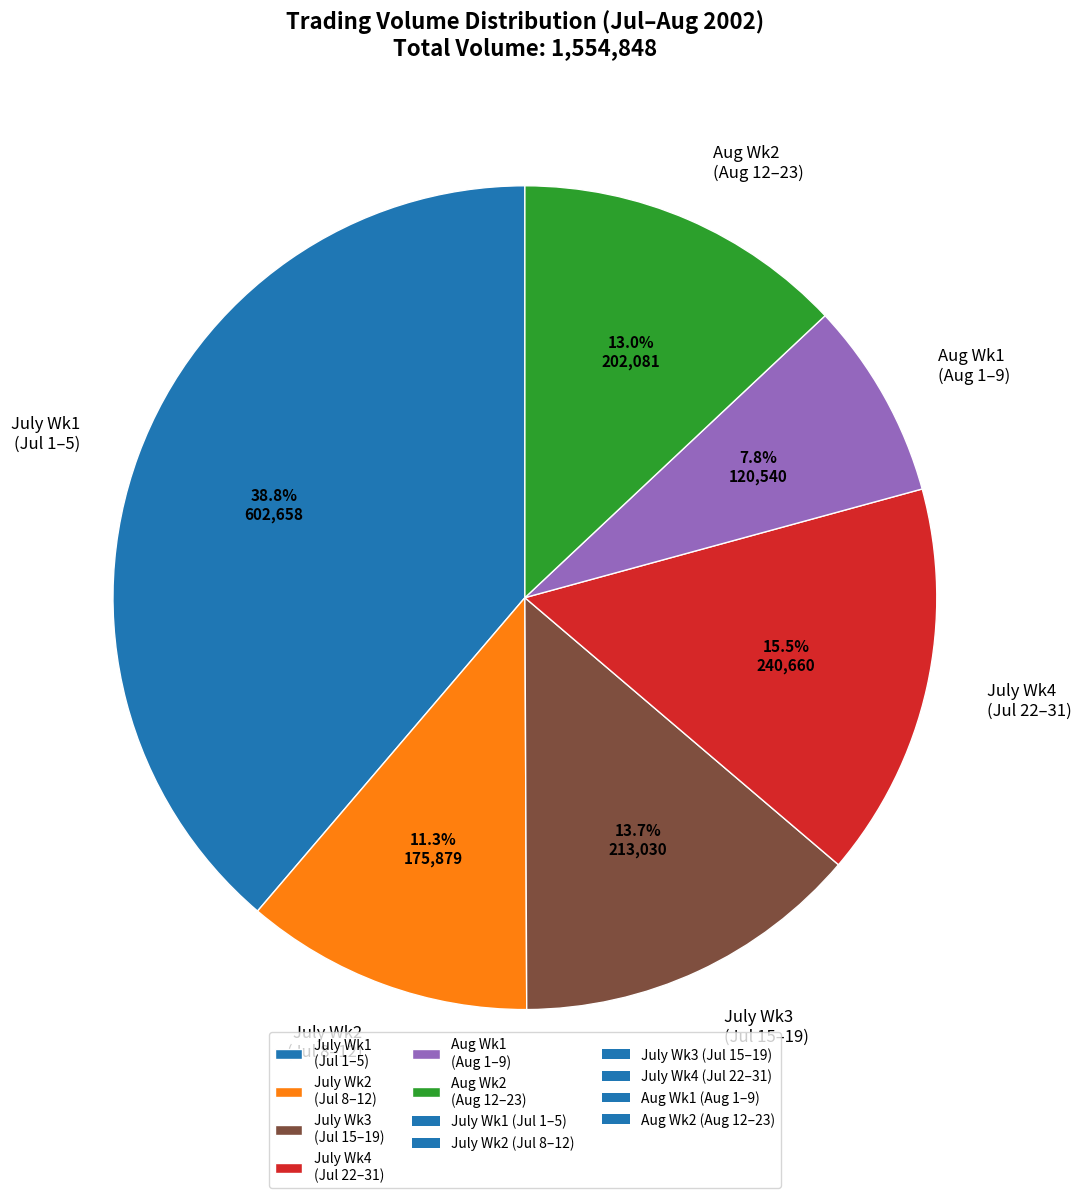

Does any single category account for the majority?

No